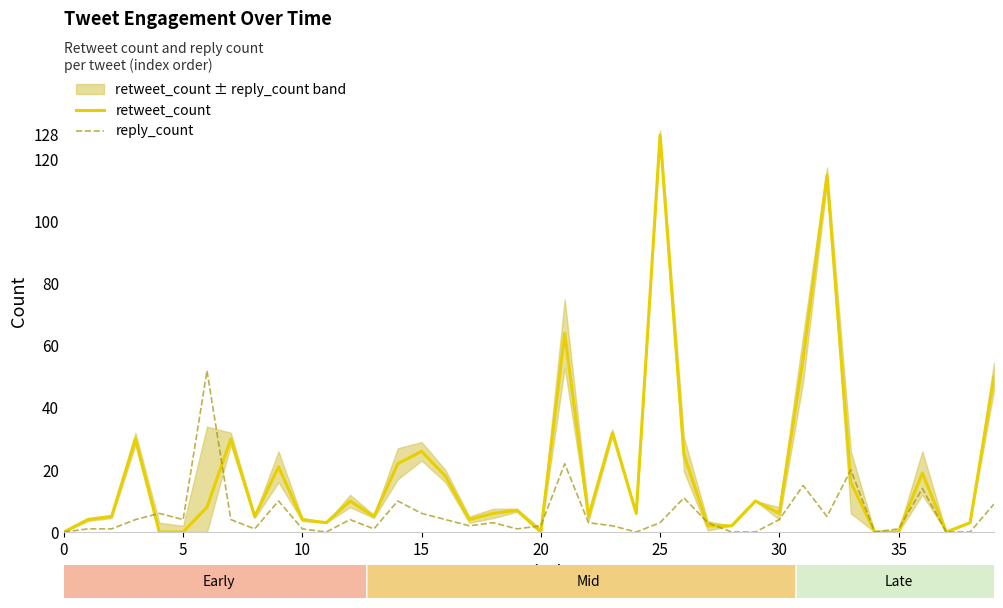

Is it true that retweet_count equals 128 at 25?

True